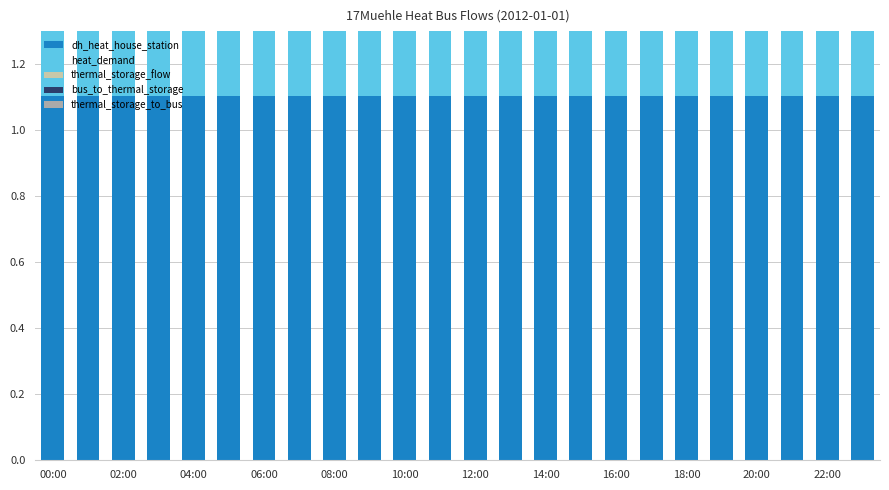

Reading right to left, what are all the values shown in this chart?

dh_heat_house_station: 1.1	1.1	1.1	1.1	1.1	1.1	1.1	1.1	1.1	1.1	1.1	1.1	1.1	1.1	1.1	1.1	1.1	1.1	1.1	1.1	1.1	1.1	1.1	1.1
heat_demand: 0.8	0.9	1.1	1.2	1.2	1.2	1.3	1.2	1.1	1.2	1.2	1.3	1.3	1.3	1.3	1.2	1.2	1.3	0.9	0.8	0.8	0.8	0.7	0.8
thermal_storage_flow: 0.0	0.0	0.0	0.1	0.1	0.1	0.2	0.1	0.0	0.1	0.1	0.2	0.2	0.2	0.2	0.1	0.1	0.2	0.0	0.0	0.0	0.0	0.0	0.0
bus_to_thermal_storage: 0.3	0.2	0.0	0.0	0.0	0.0	0.0	0.0	0.0	0.0	0.0	0.0	0.0	0.0	0.0	0.0	0.0	0.0	0.2	0.3	0.4	0.3	0.4	0.3
thermal_storage_to_bus: 0.0	0.0	0.0	0.0	0.0	0.0	0.0	0.0	0.0	0.0	0.0	0.0	0.0	0.0	0.0	0.0	0.0	0.0	0.0	0.0	0.0	0.0	0.0	0.0